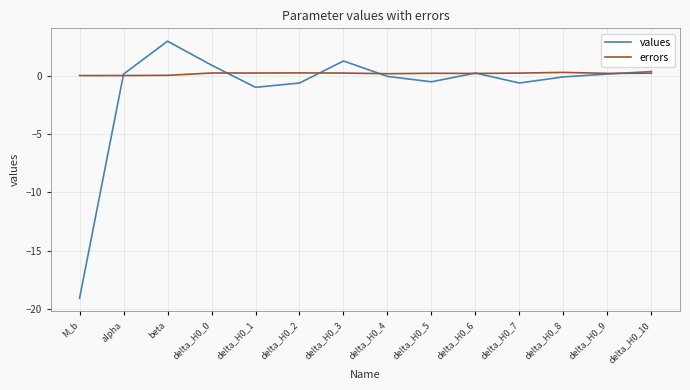

At which category does the chart reach its minimum across all series?

M_b